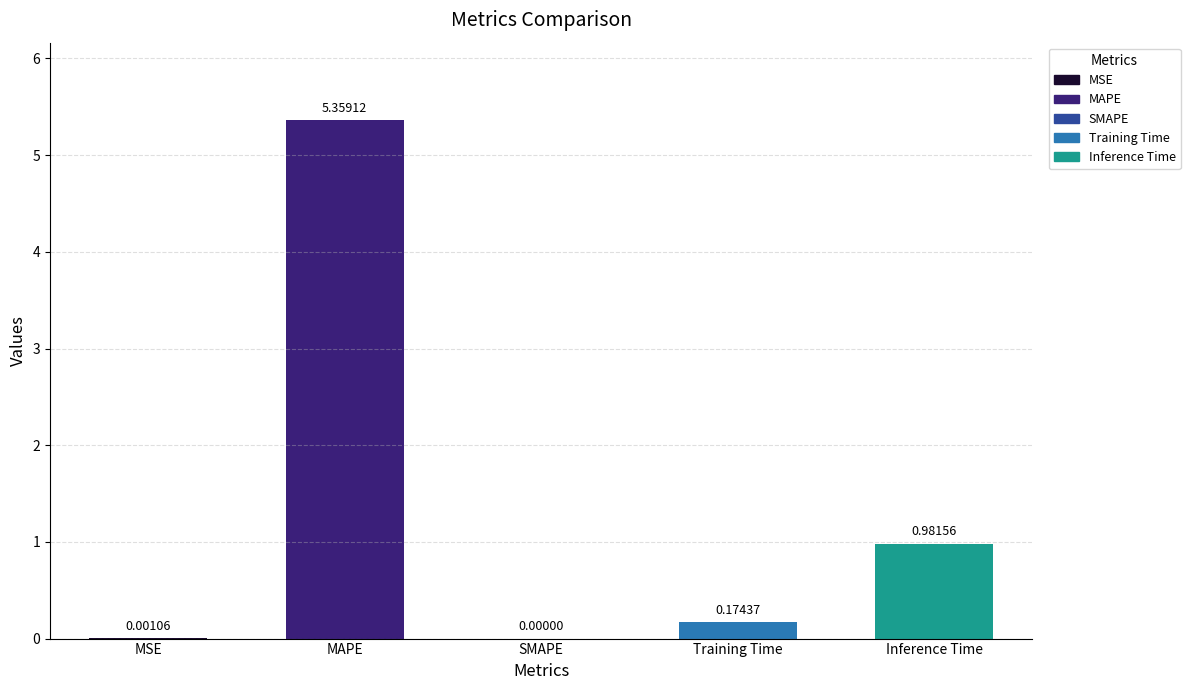

At which category does the chart reach its peak across all series?

MAPE